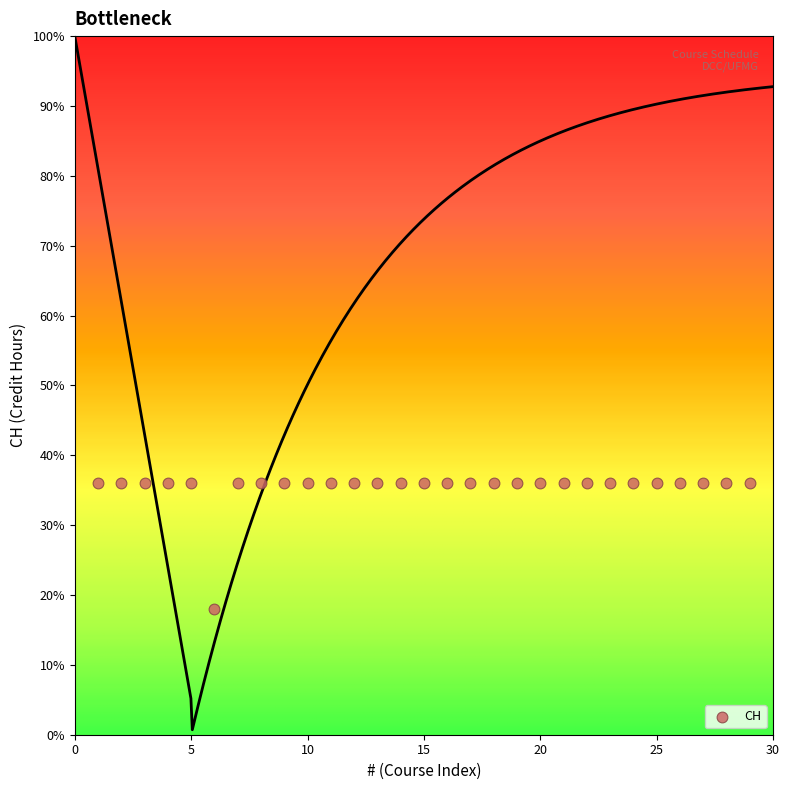

What is the range of Y values (max minus min)?

18